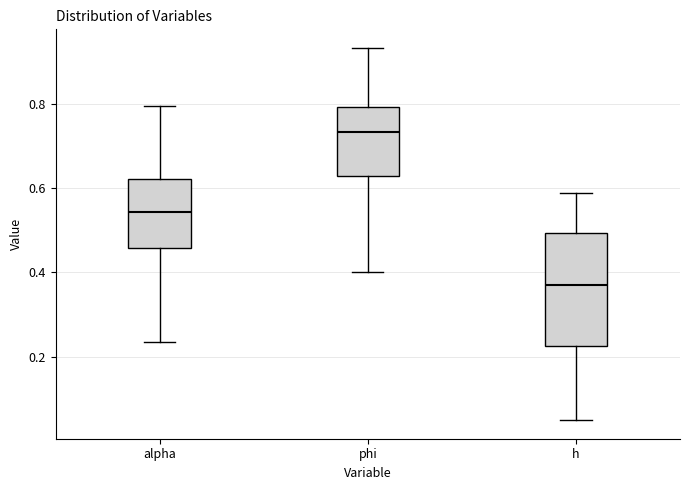

Comparing the boxes themselves (not the whiskers), which one is the tallest?

h